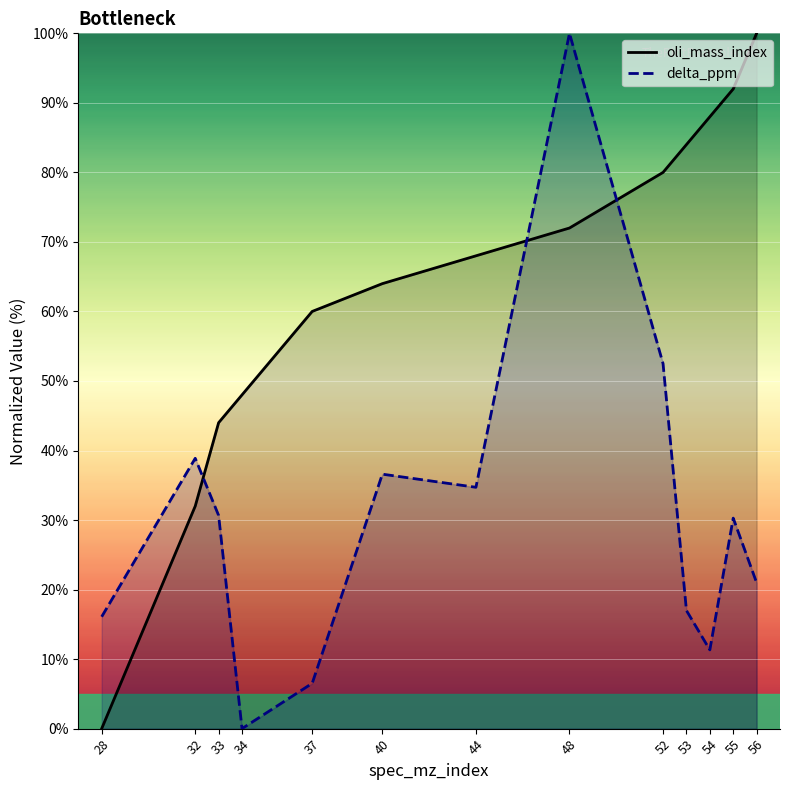

What is the spread (max minus min) of values at 40?

27.4